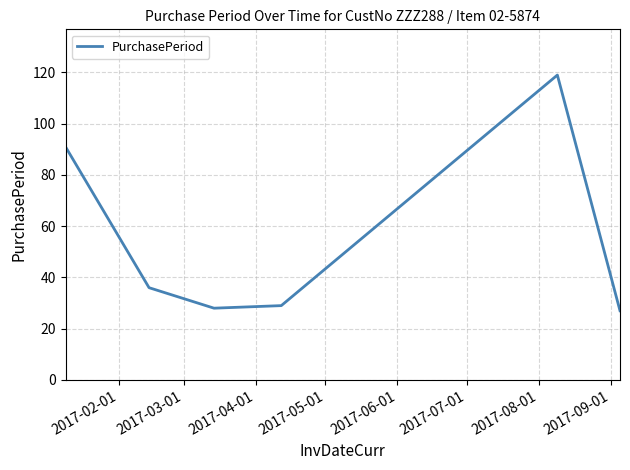

True or false: the data has more than 0 interior local peaks.

True